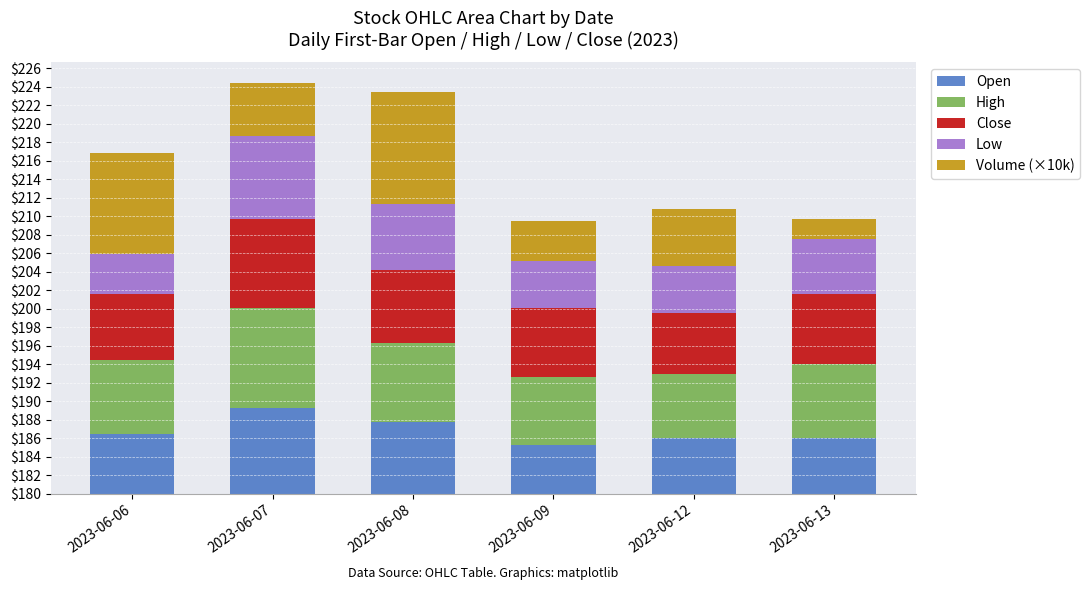

Are the bars grouped side by side (vs. stacked)?

No